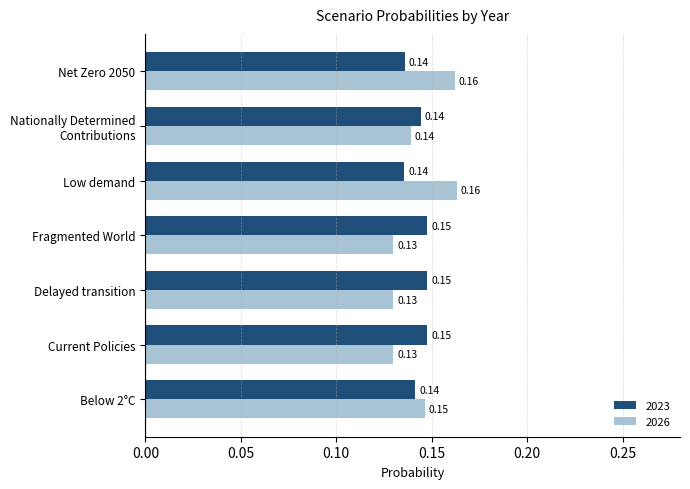

Rank the series by their maximum value, from highest to lowest.

2026, 2023